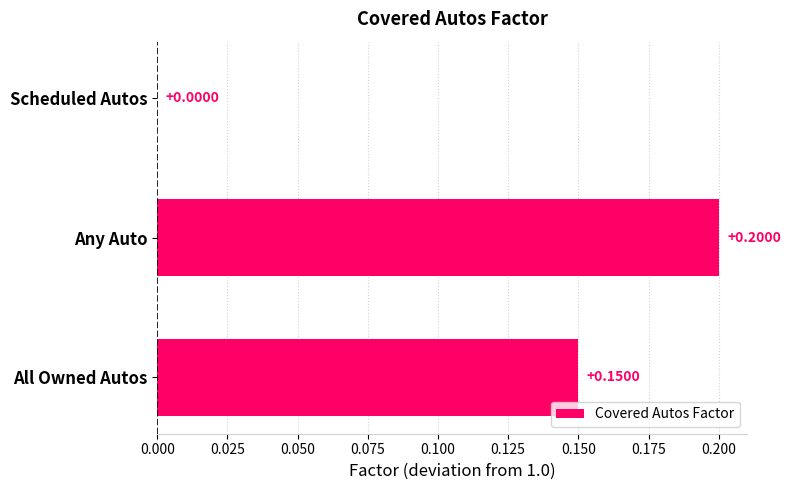

Which has a higher value, All Owned Autos or Any Auto?

Any Auto